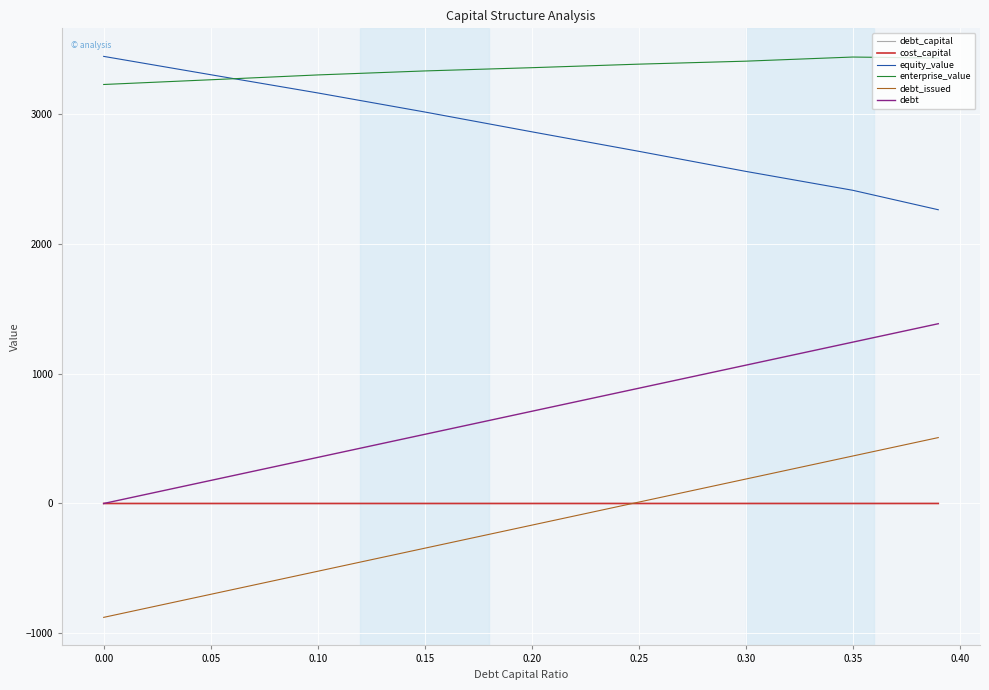

What is the maximum value shown in the chart?

3439.6